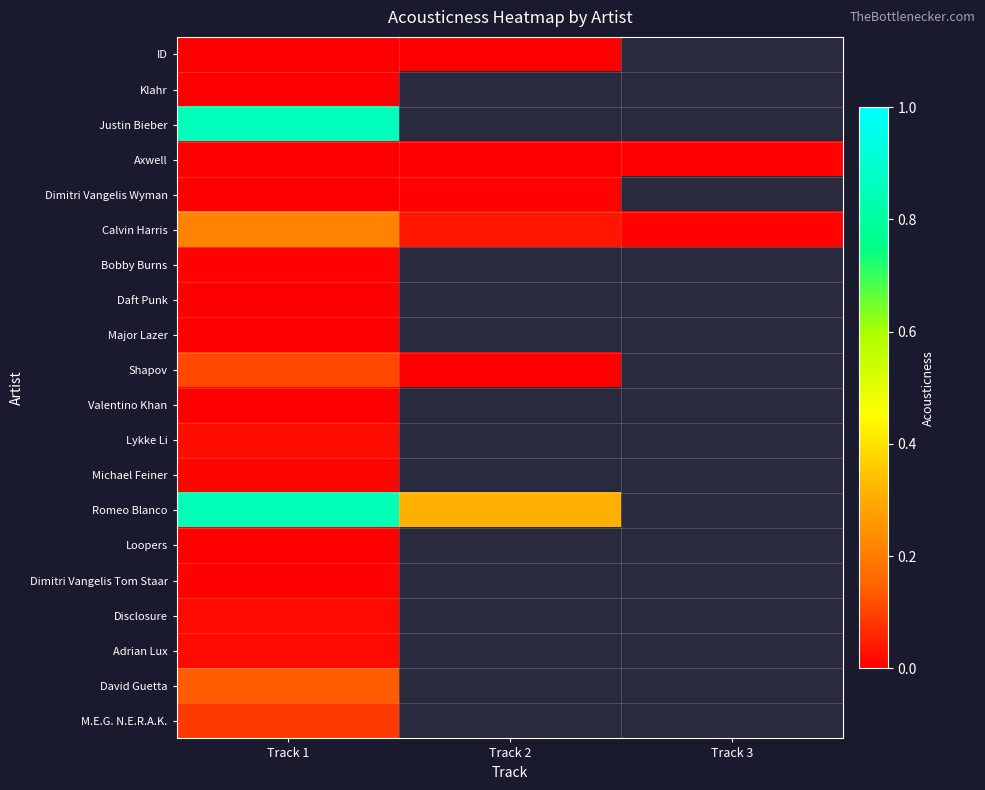

Is the value of Adrian Lux at Track 3 greater than the value of Bobby Burns at Track 2?

No